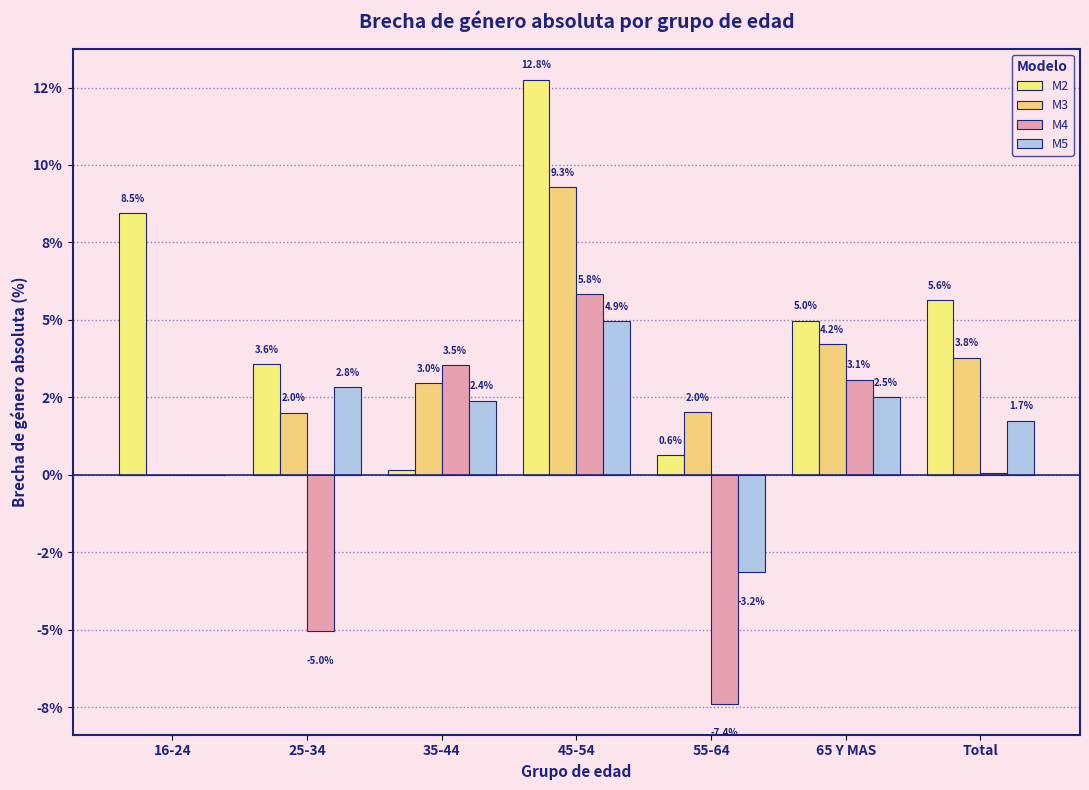

Are the bars grouped side by side (vs. stacked)?

Yes